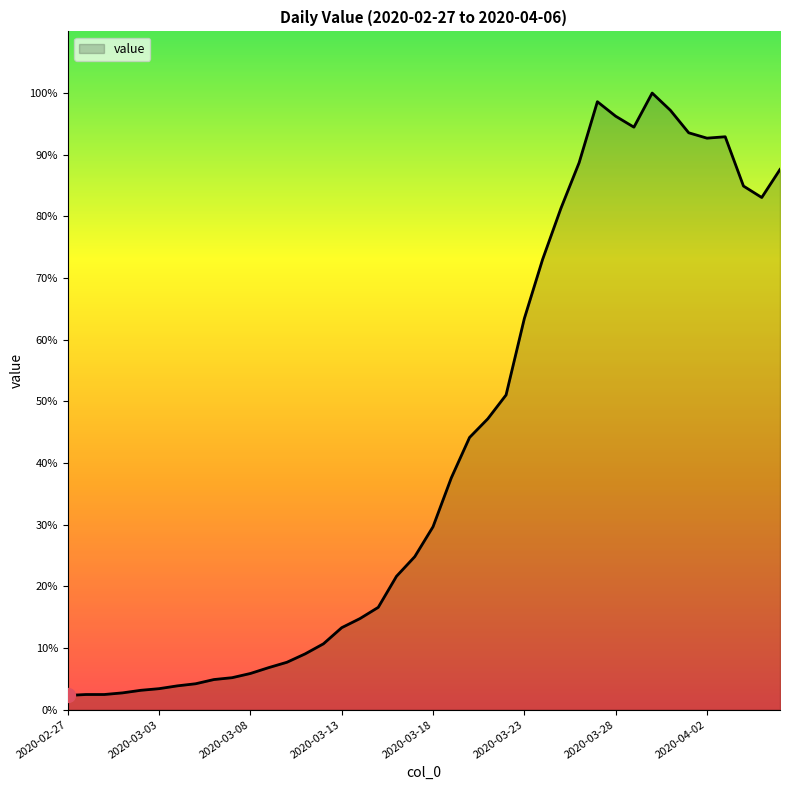

What is the label of the 36th point from the right?

2020-03-02